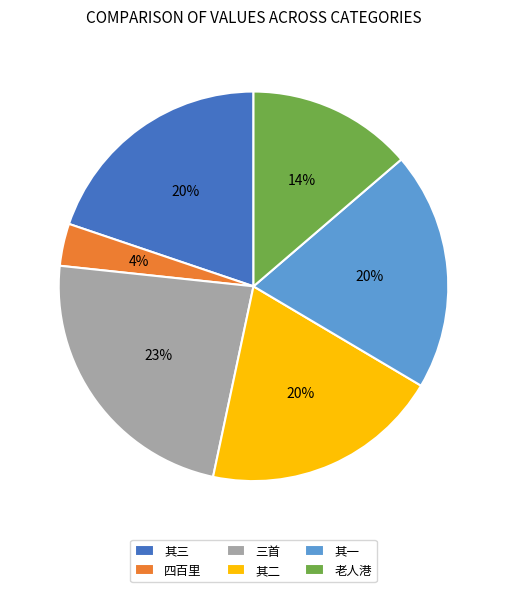

How many segments does this pie chart have?

6